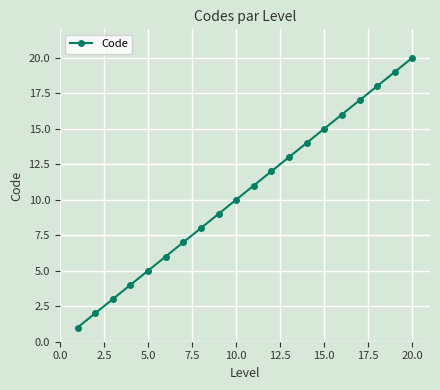

What is the difference between the maximum and minimum values?

19